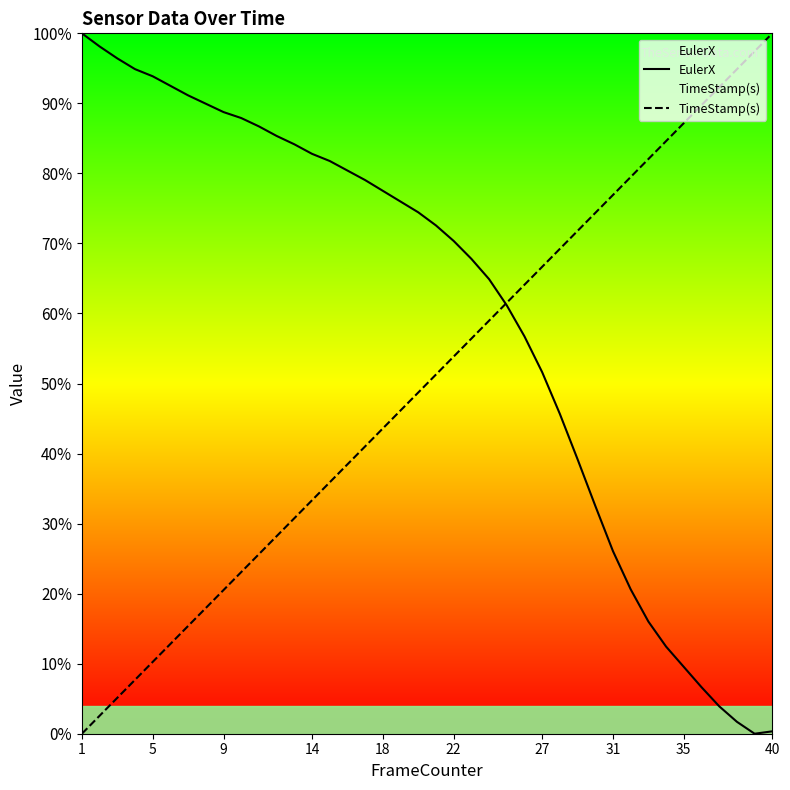

How many positive values does the EulerX series have?

39